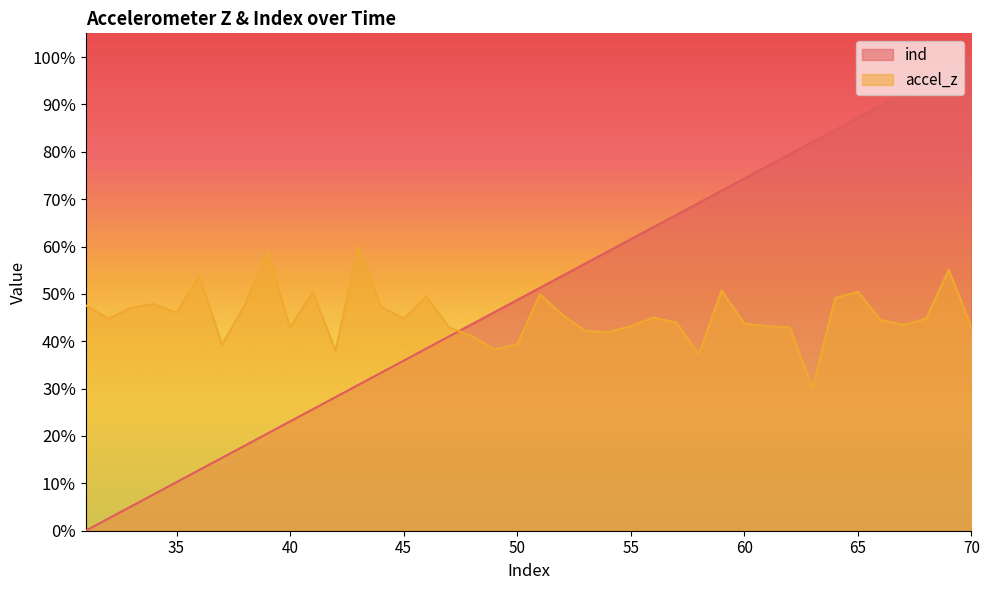

What are all the series names shown in the legend?

ind, accel_z